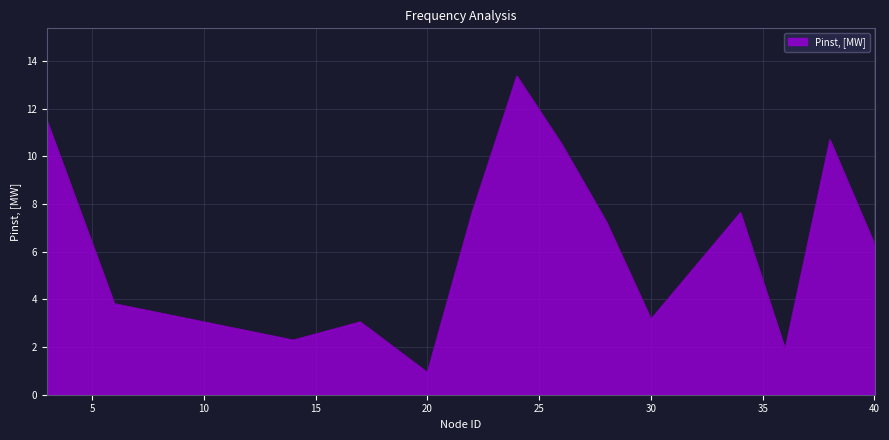

What is the difference between the maximum and minimum values?

12.4